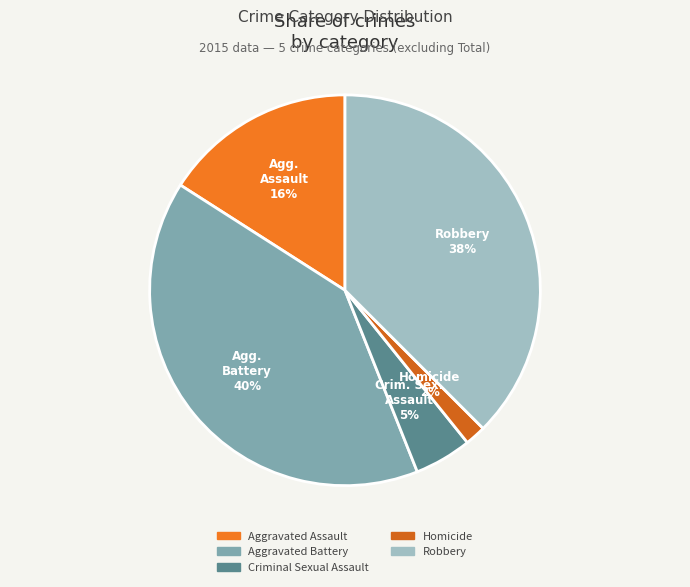

Which category has the smallest portion of the pie?

Homicide